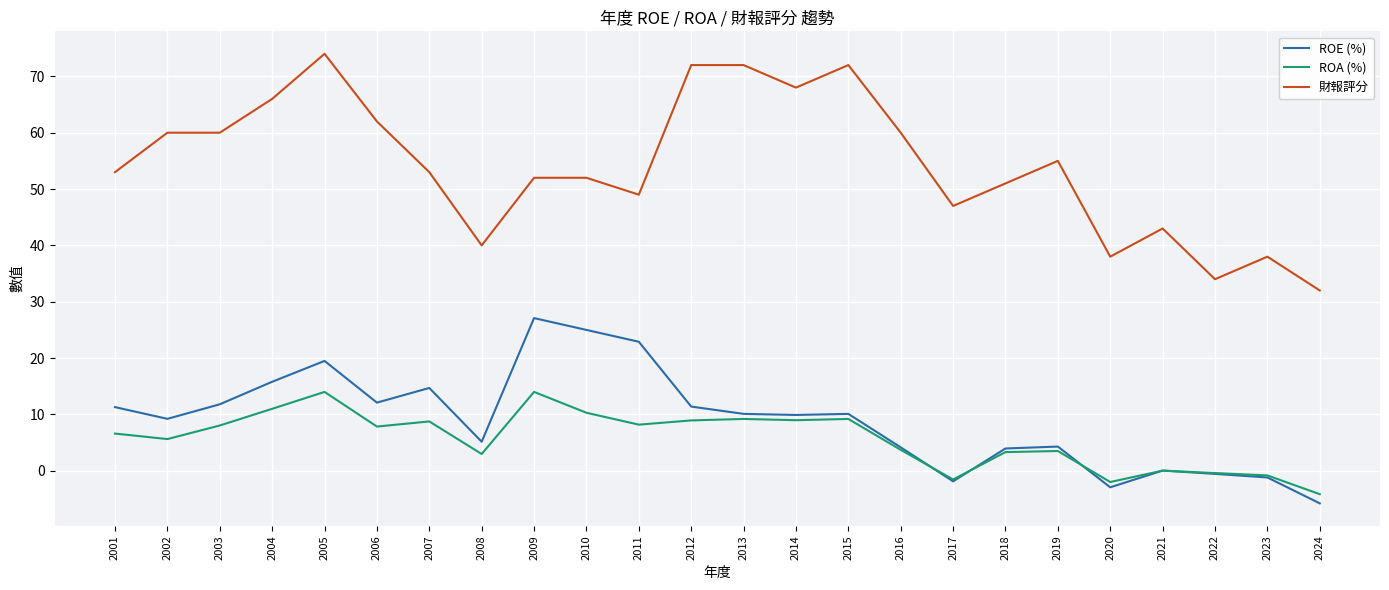

What is the minimum value shown in the chart?

-5.8